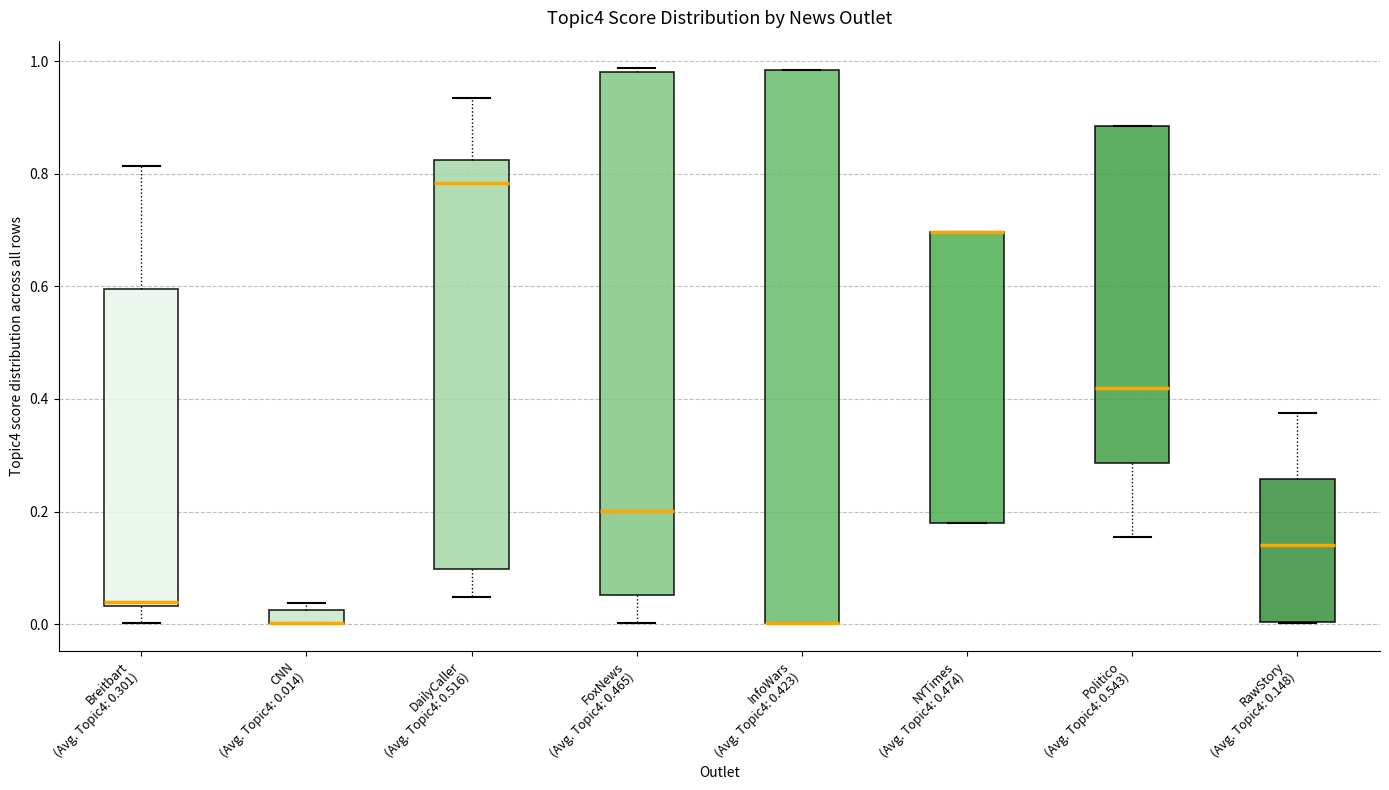

Where is the lower edge of the box for InfoWars (Avg. Topic4: 0.423) on the y-axis? The values are not printed on the chart, so give them approximately, as read against the axis.

0.00